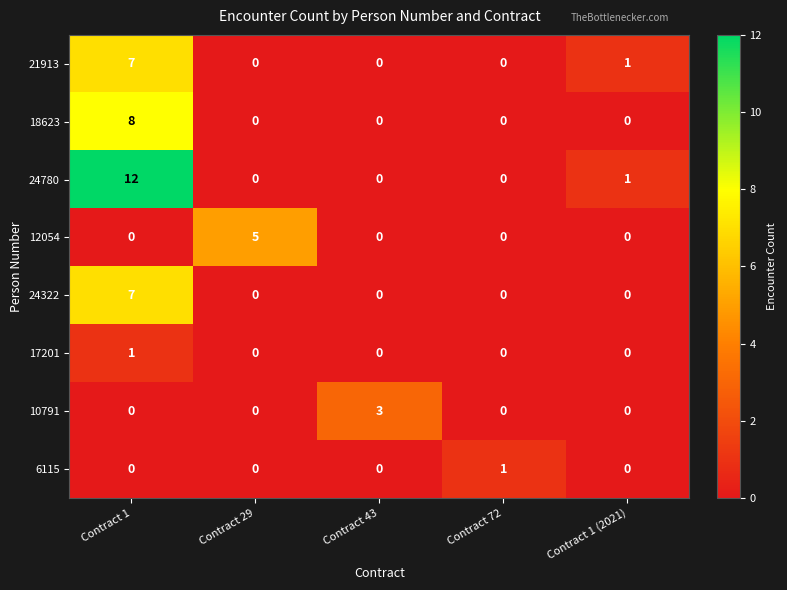

Count the 21913 values in the range 0 to 1.

4